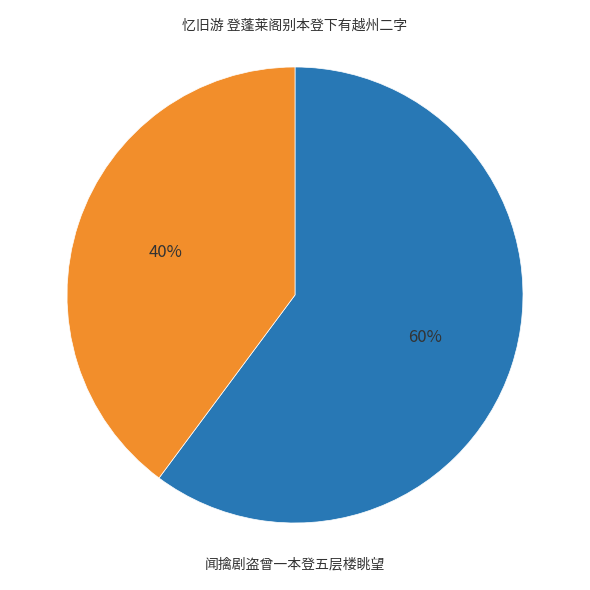

Is there a majority slice in this chart?

Yes